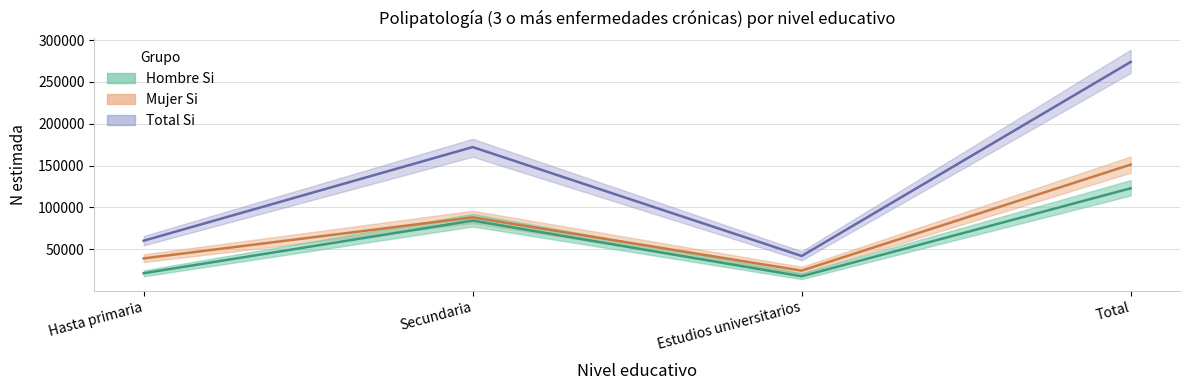

Is this an area chart (filled region under the line)?

No